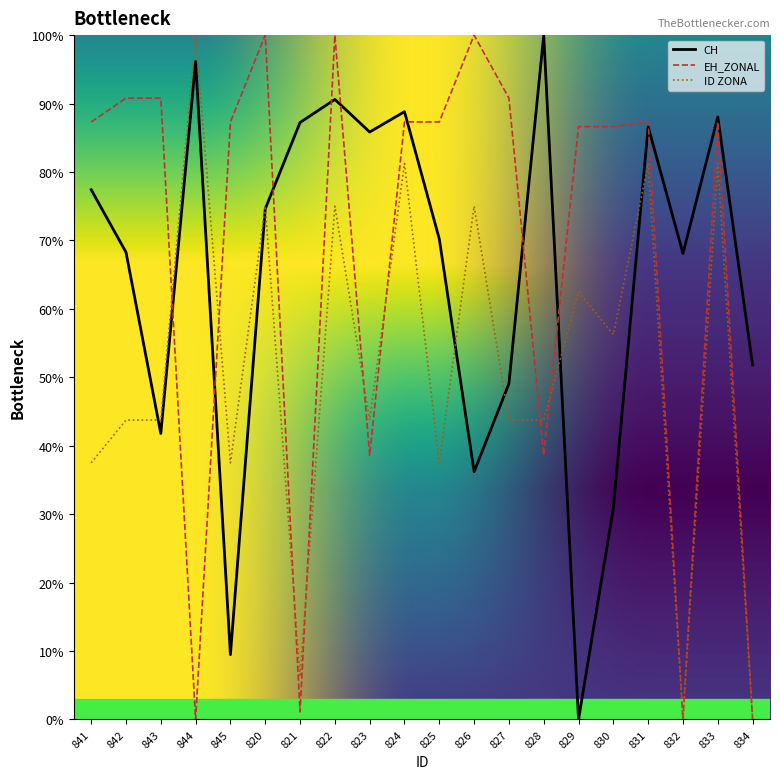

At which category is the sum across all series the highest?

822